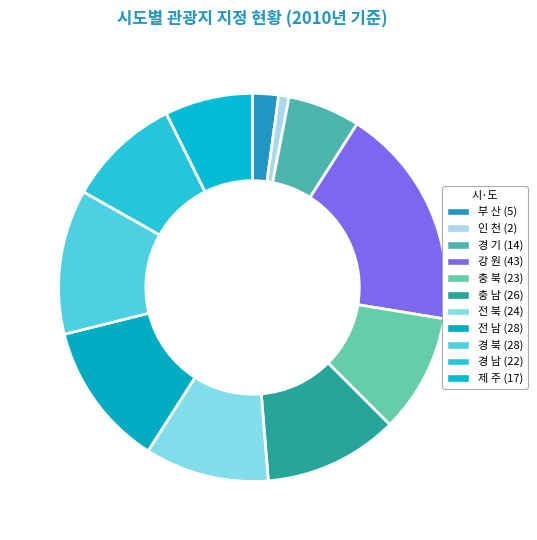

What is the change in value from 강 원 to 충 북?

-20